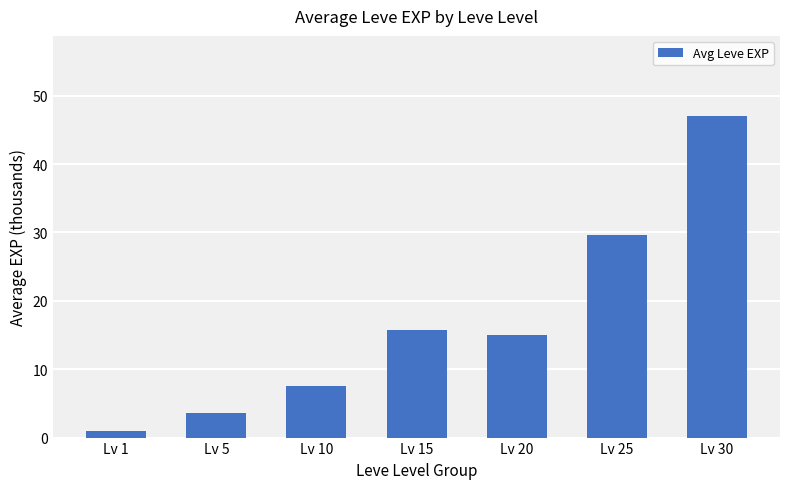

What is the value of the 1st bar from the left?

1.0